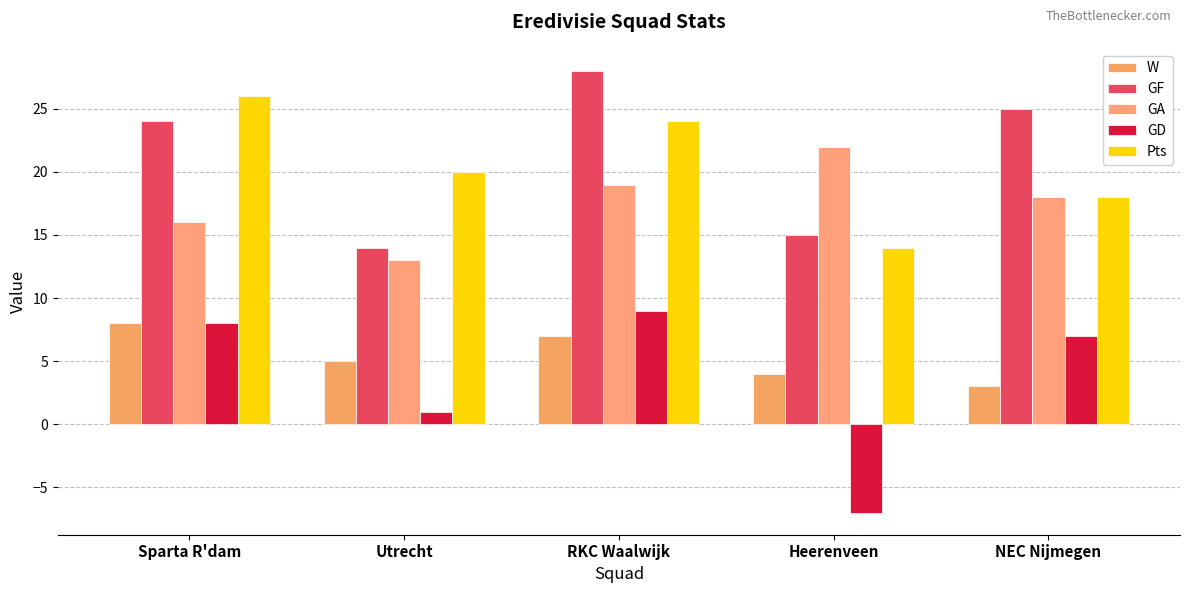

How many values in the Pts series are below 20?

2